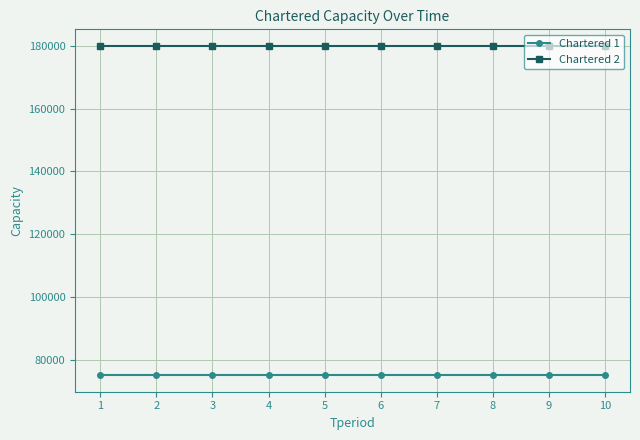

Reading right to left, transcribe all the data shown in this chart.

Chartered 1: 75000	75000	75000	75000	75000	75000	75000	75000	75000	75000
Chartered 2: 180000	180000	180000	180000	180000	180000	180000	180000	180000	180000